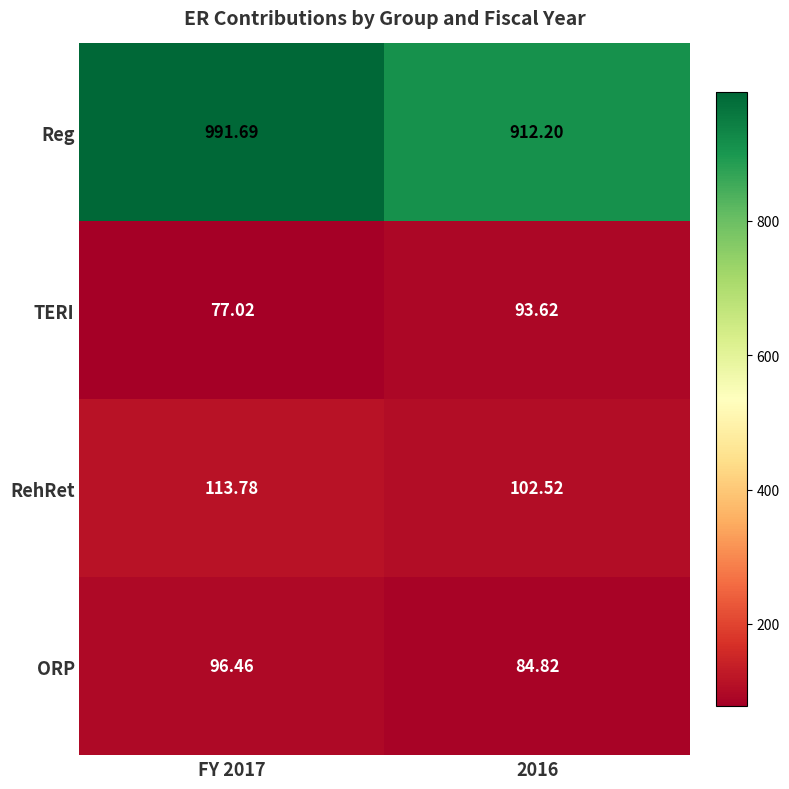

Rank the series by their maximum value, from highest to lowest.

Reg, RehRet, ORP, TERI